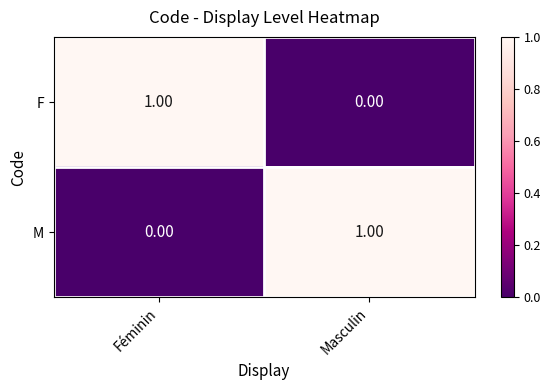

Which category has the highest value in the M series?

Masculin